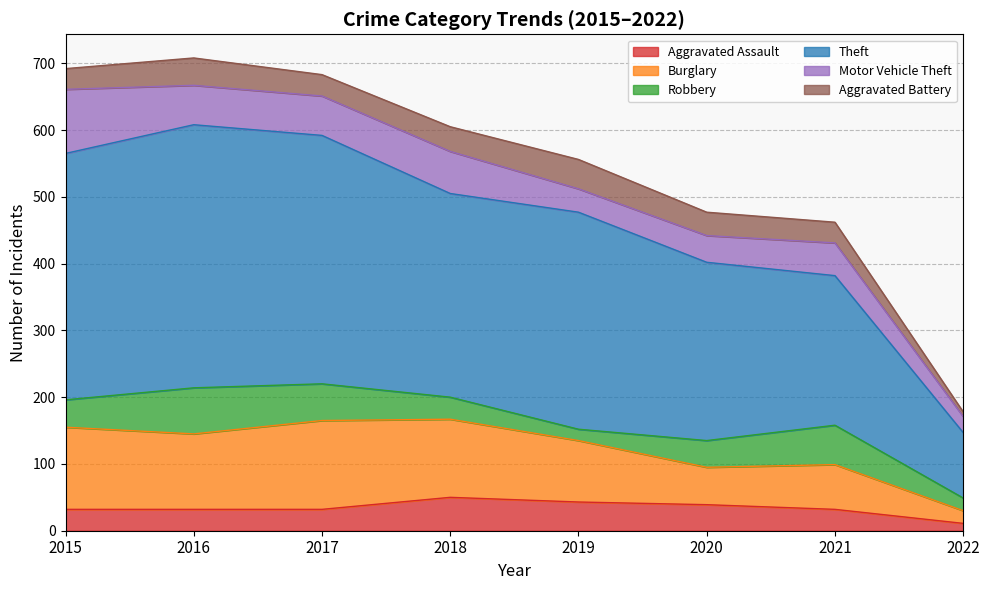

How many values in the Aggravated Assault series exceed 32?

3